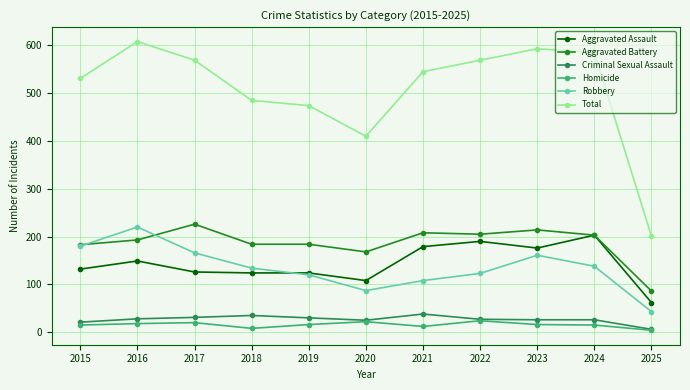

Which series has the widest spread of values?

Total